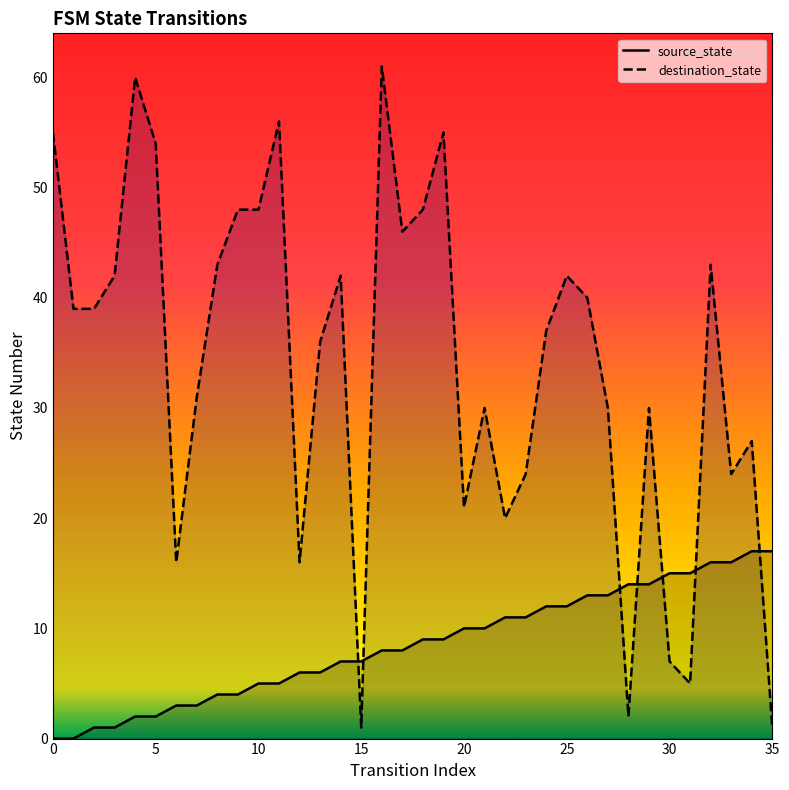

Which category has the highest value in the source_state series?

34